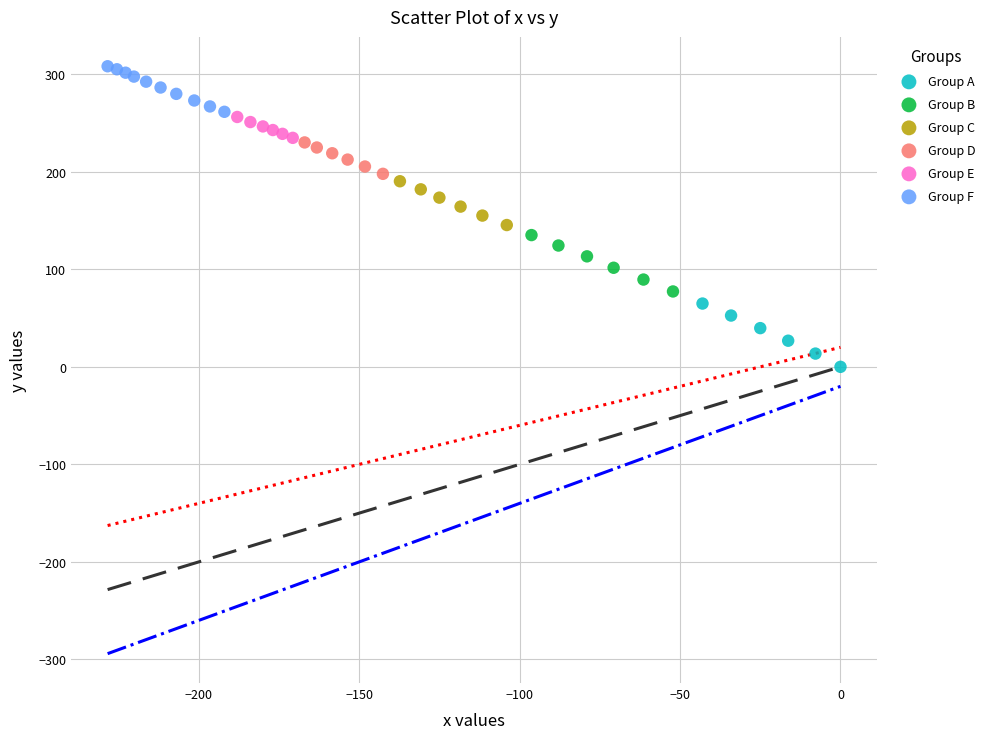

Which series reaches the minimum Y coordinate?

Group A